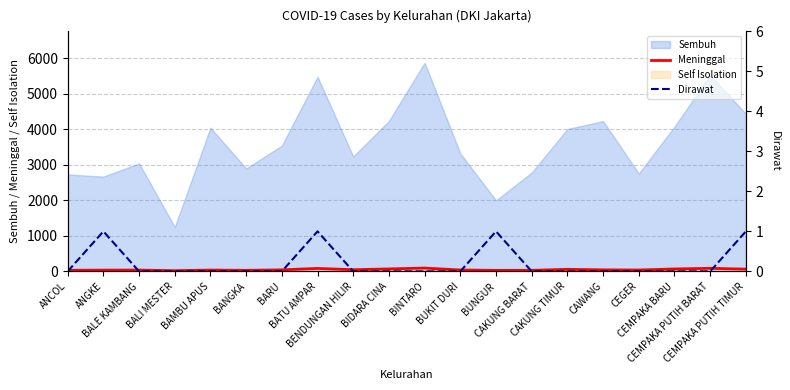

How many values in Dirawat are above zero?

4